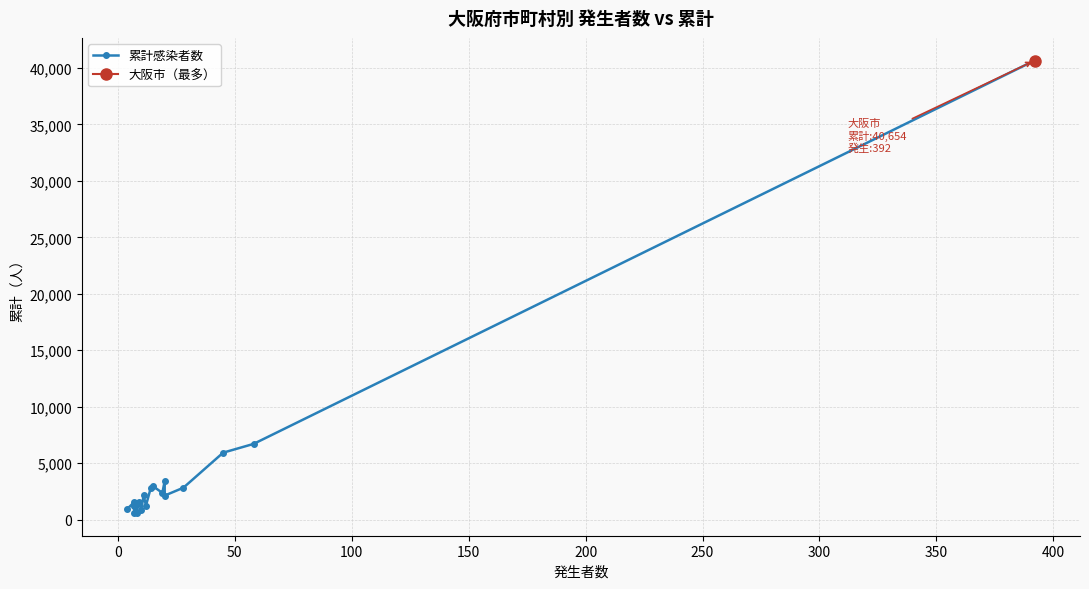

What is the minimum value shown in the chart?

582